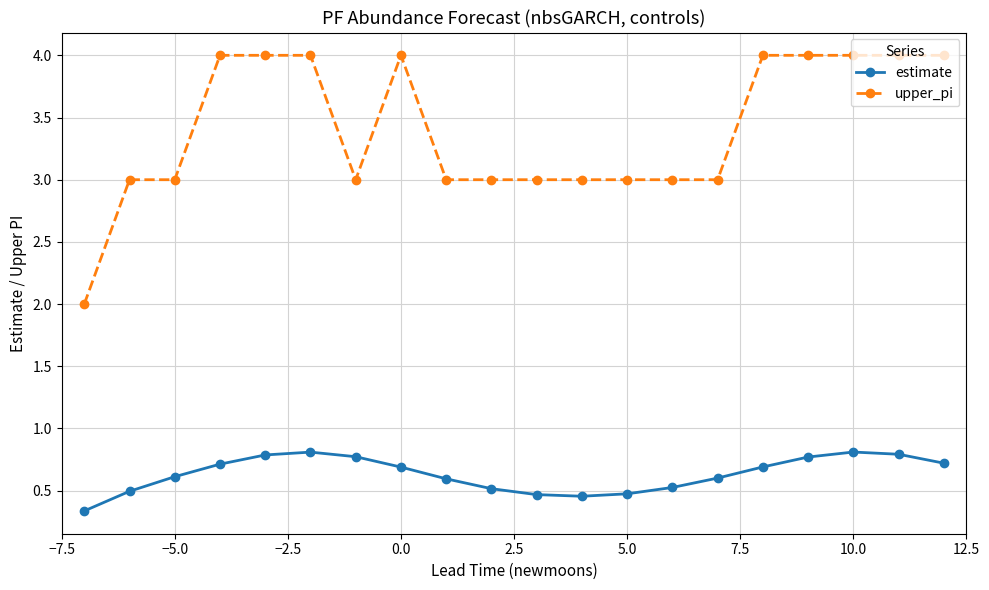

Is this an area chart (filled region under the line)?

No